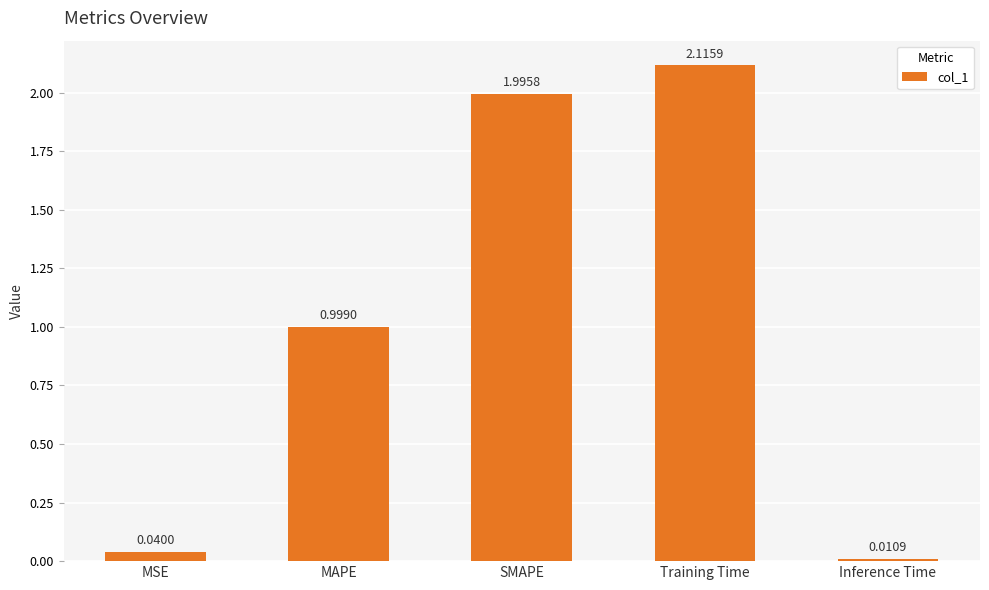

Which has a higher value, SMAPE or MAPE?

SMAPE